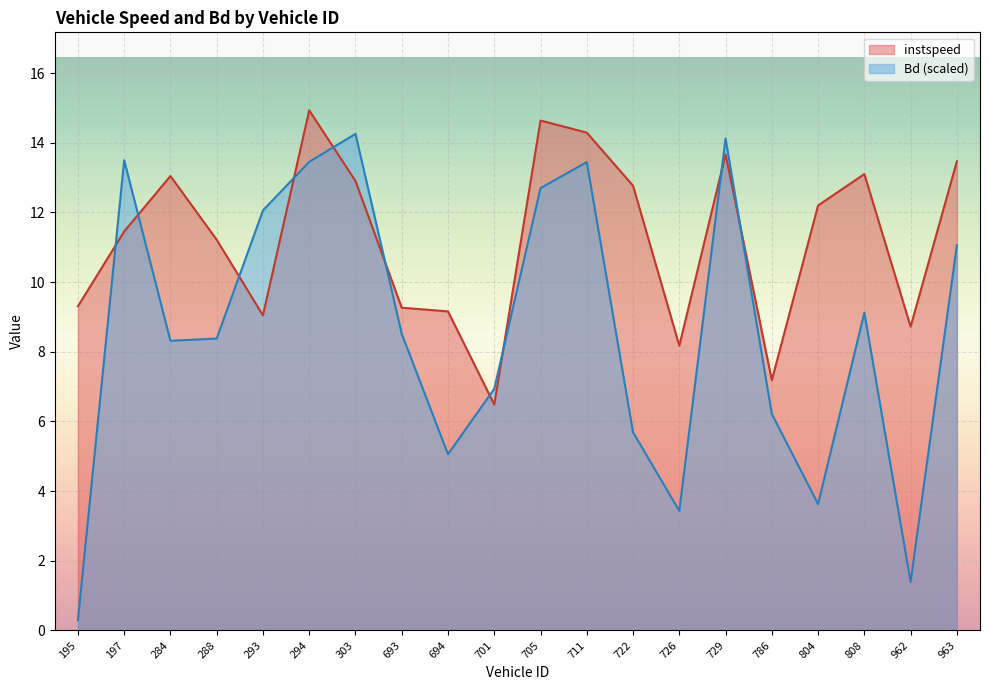

How many lines are shown in the chart?

2